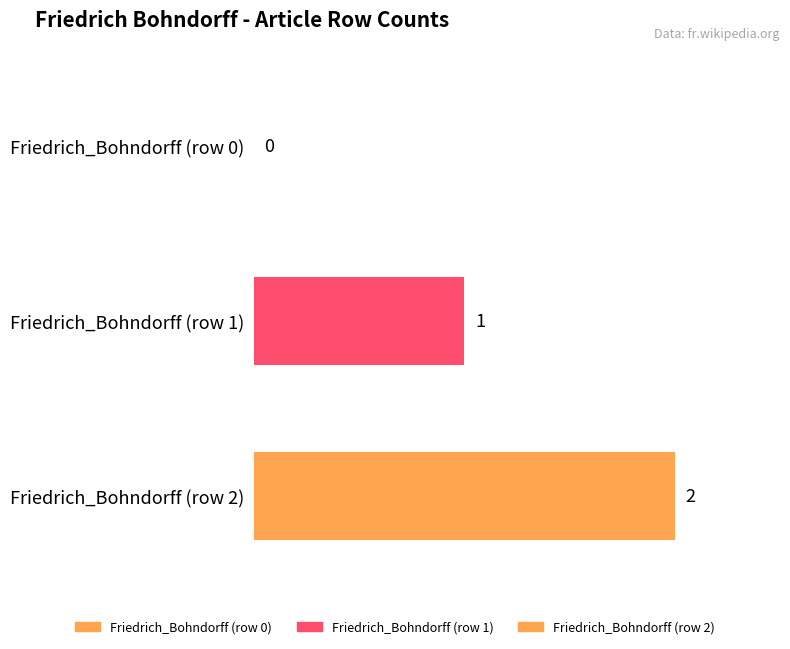

Reading left to right, extract all data points from this chart.

0	1	2